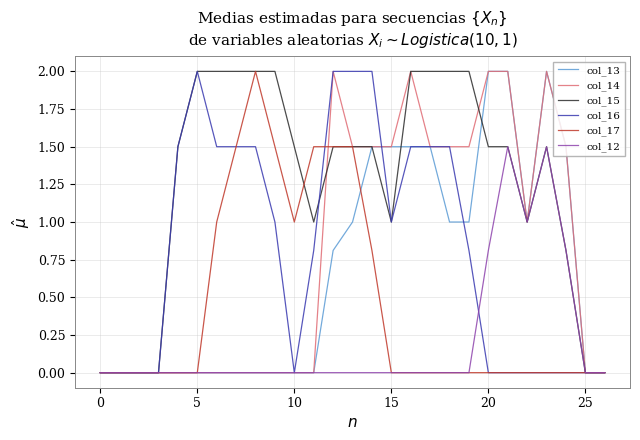

What is the maximum value shown in the chart?

2.0